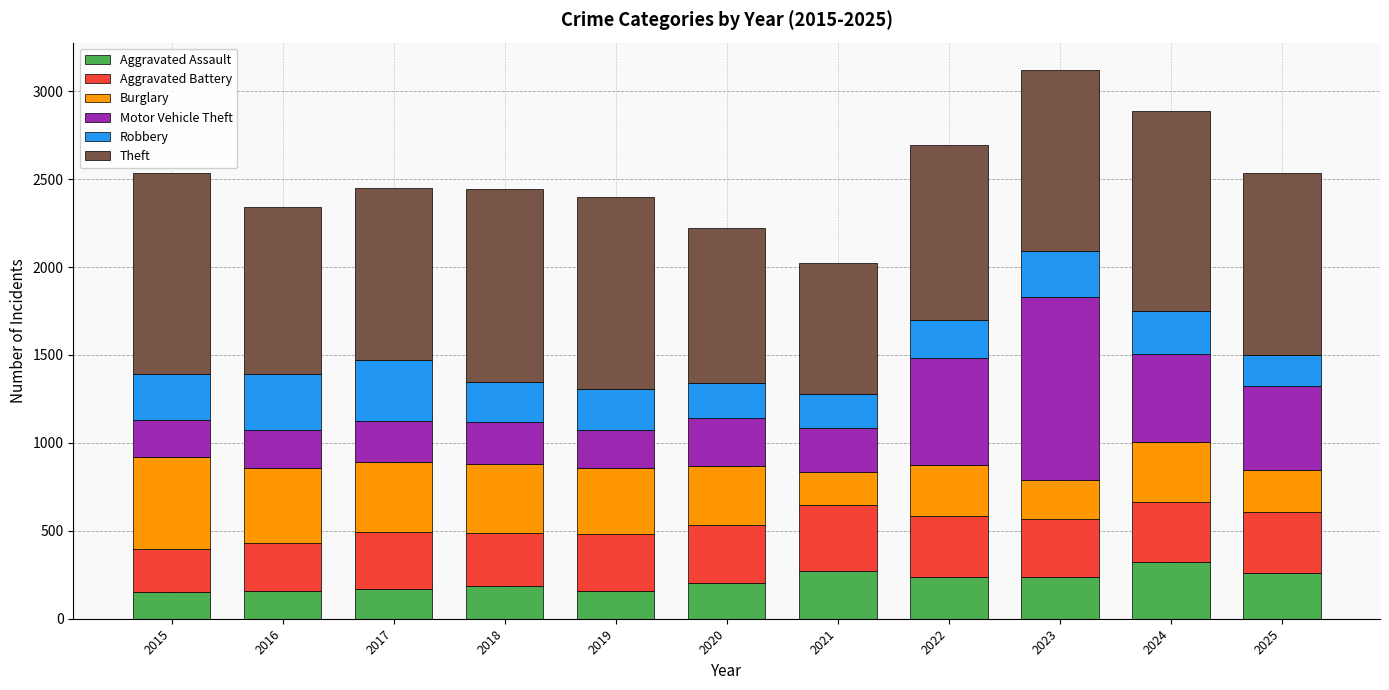

What is the minimum value for Aggravated Assault?

153